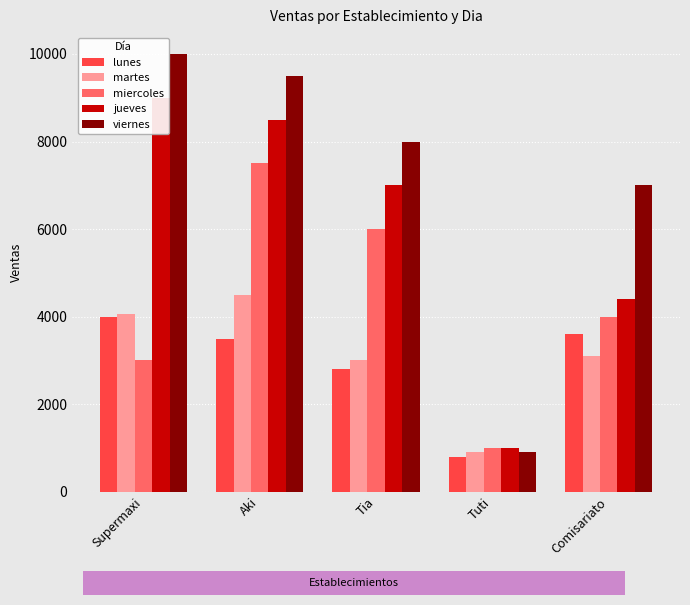

At which category does the chart reach its minimum across all series?

Tuti